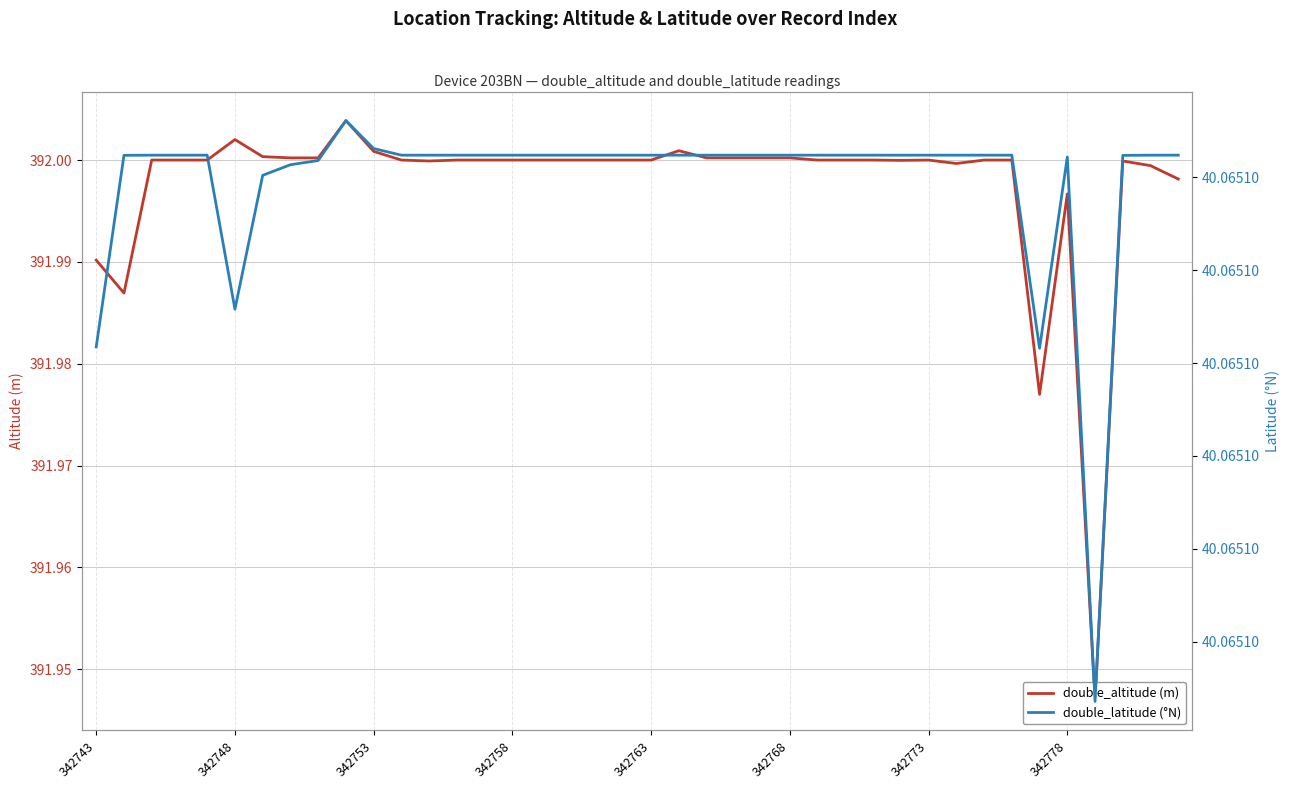

True or false: double_altitude (m) and double_latitude (°N) cross at least once.

False